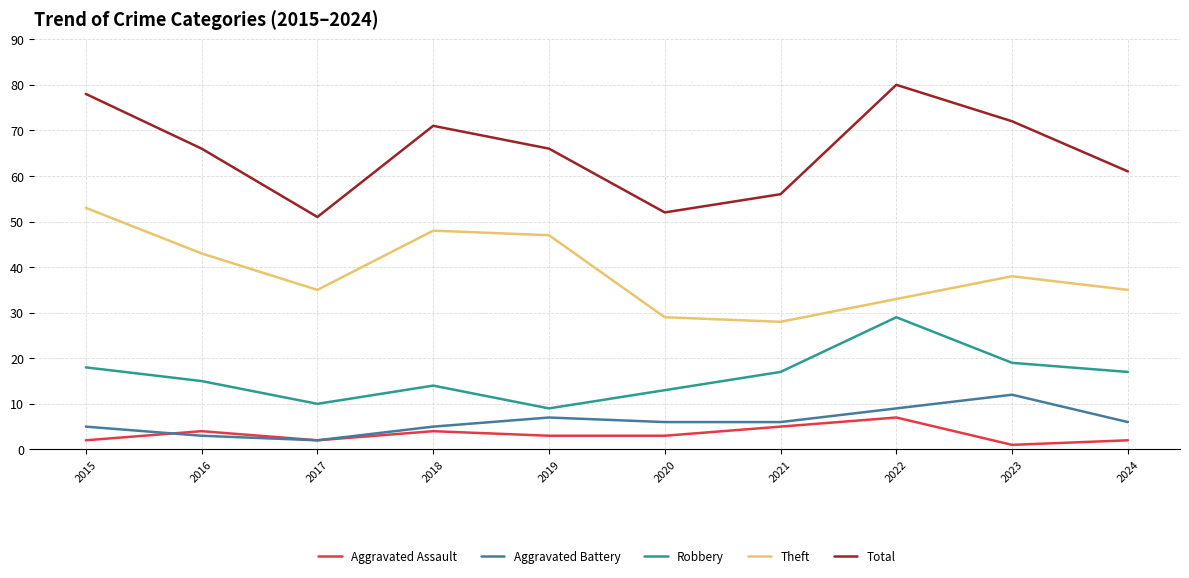

Where is the first local minimum for Aggravated Assault?

2017